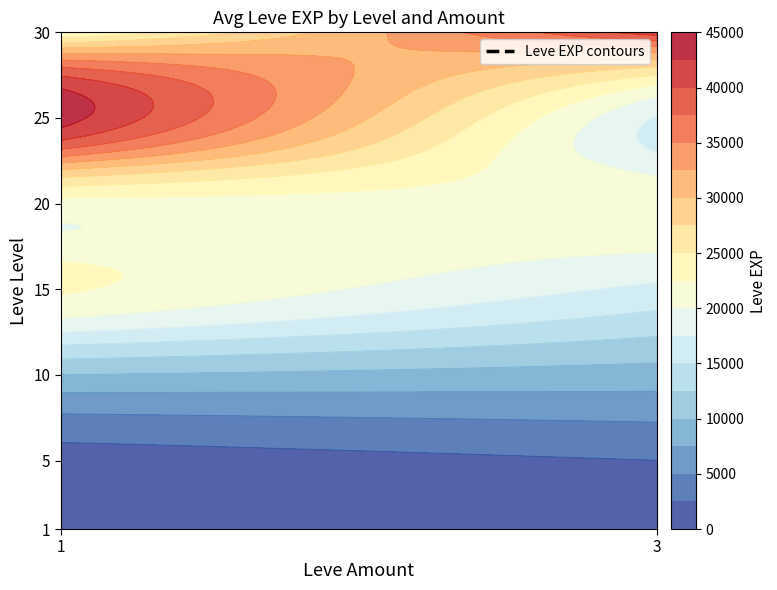

Reading right to left, what are all the values shown in this chart?

41410	21740	17310	43600	21600	21600	16920	22790	8930	9990	2490	1420	0	800